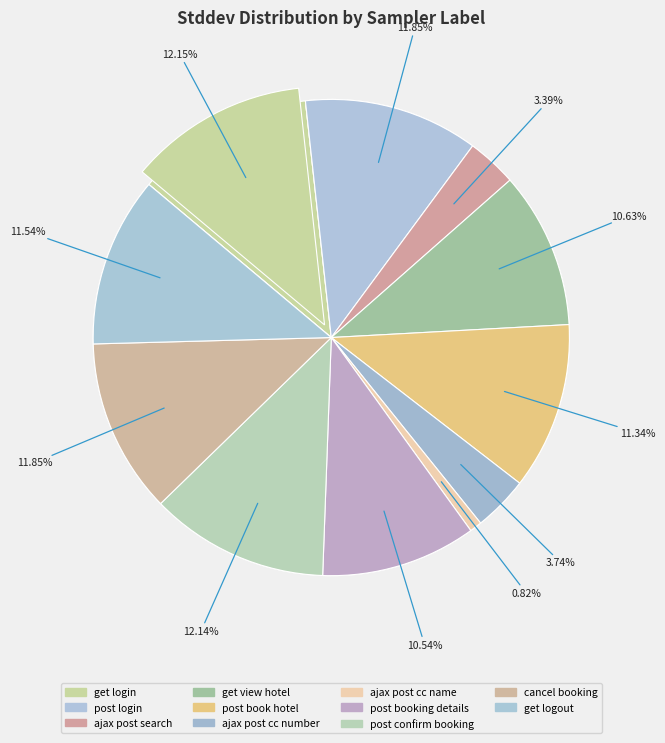

How much of the chart is everything except get login?

87.8%